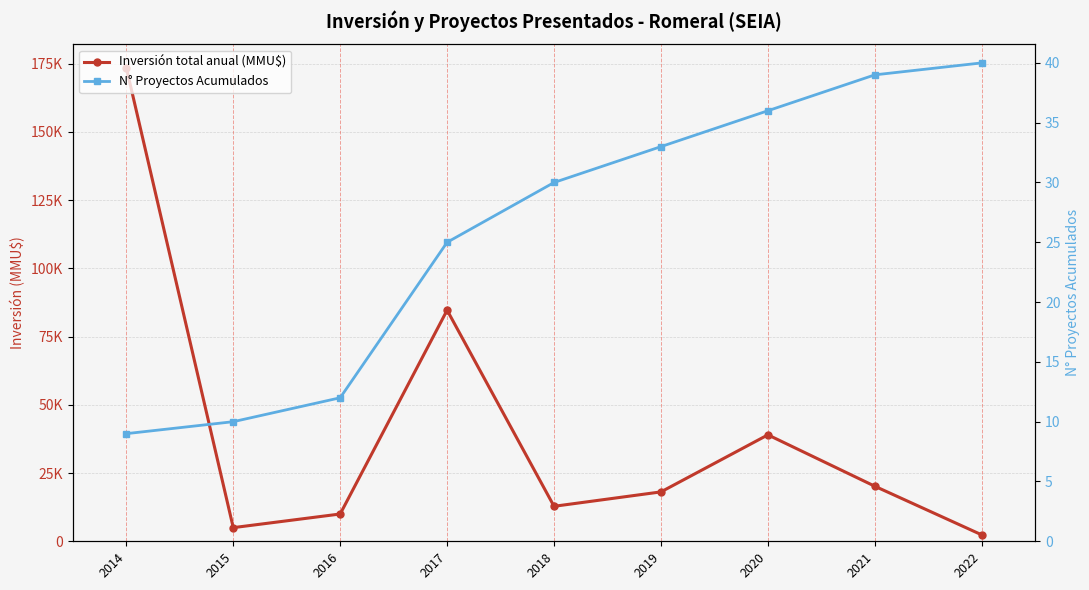

Rank the series by their maximum value, from lowest to highest.

N° Proyectos Acumulados, Inversión total anual (MMU$)